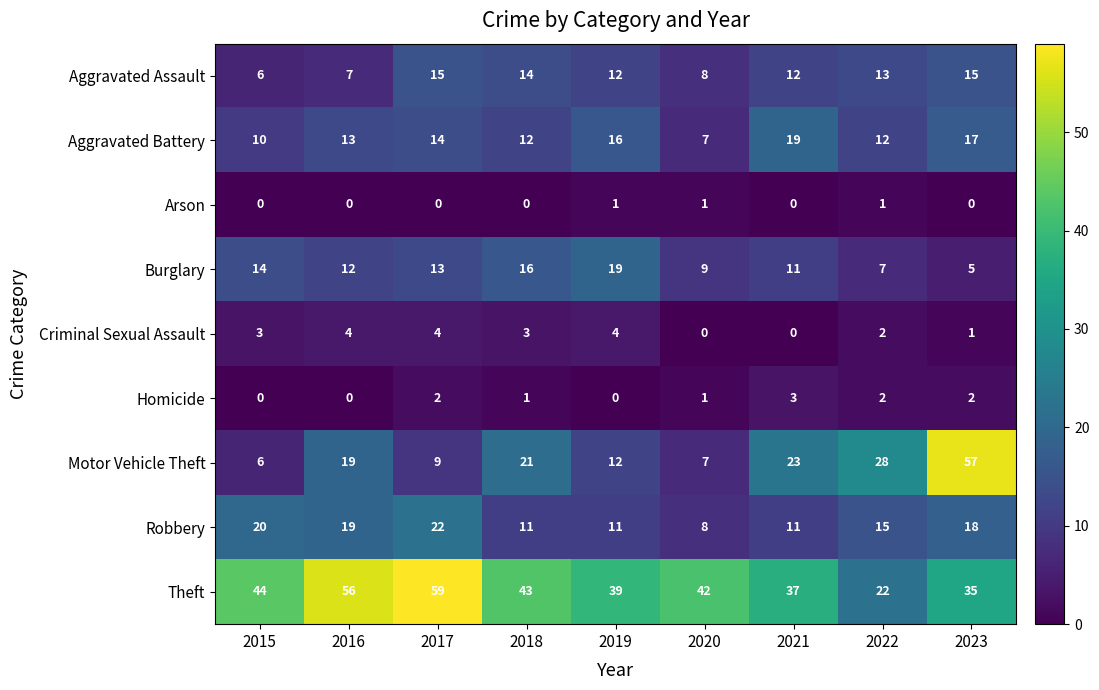

What is the sum of all Criminal Sexual Assault values?

21